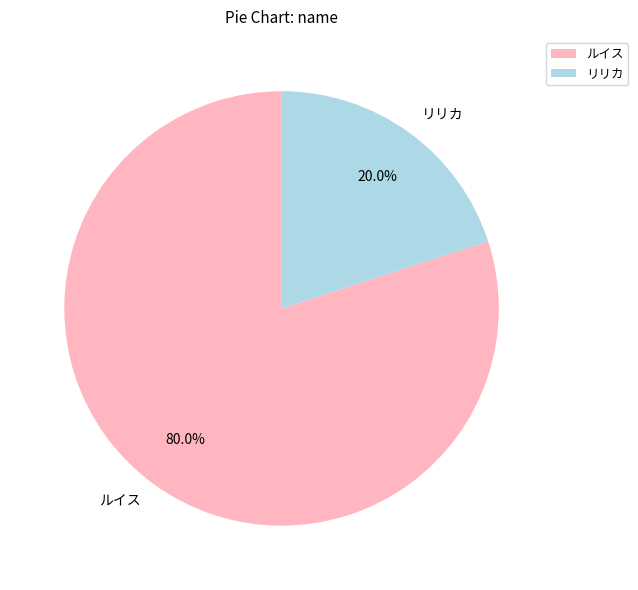

Is there a majority slice in this chart?

Yes